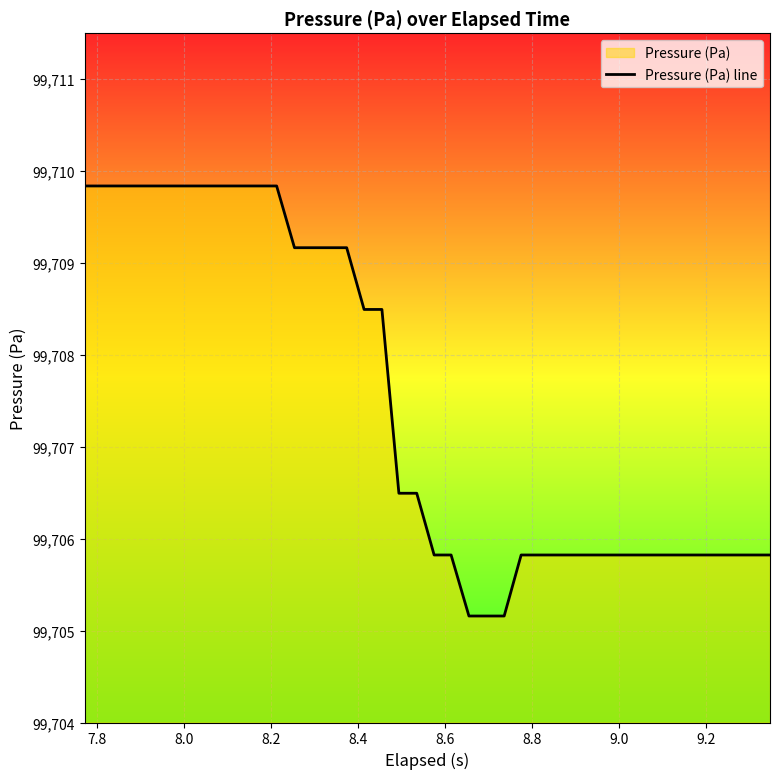

What is the value of the 34th point from the left?

99705.8